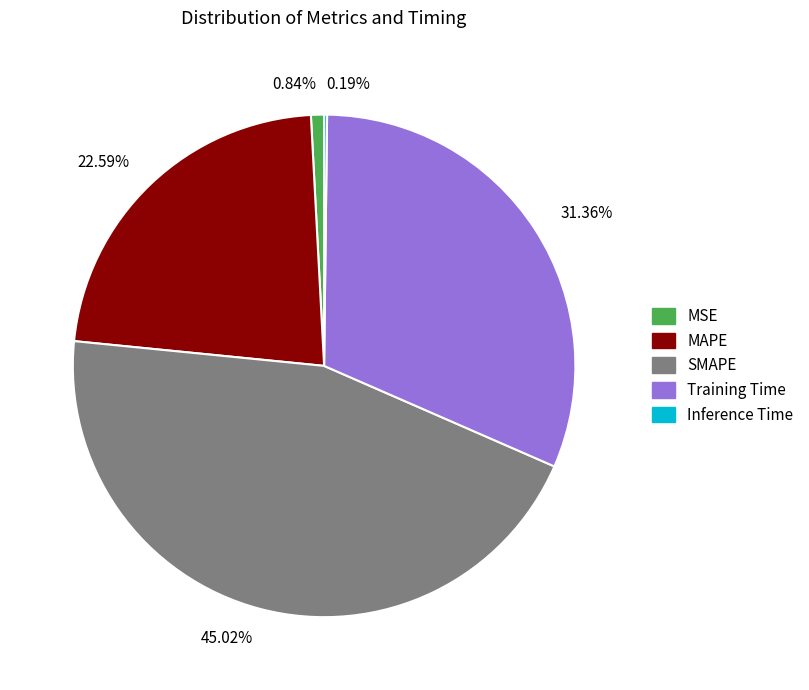

To the nearest percent, what portion does SMAPE represent?

45%